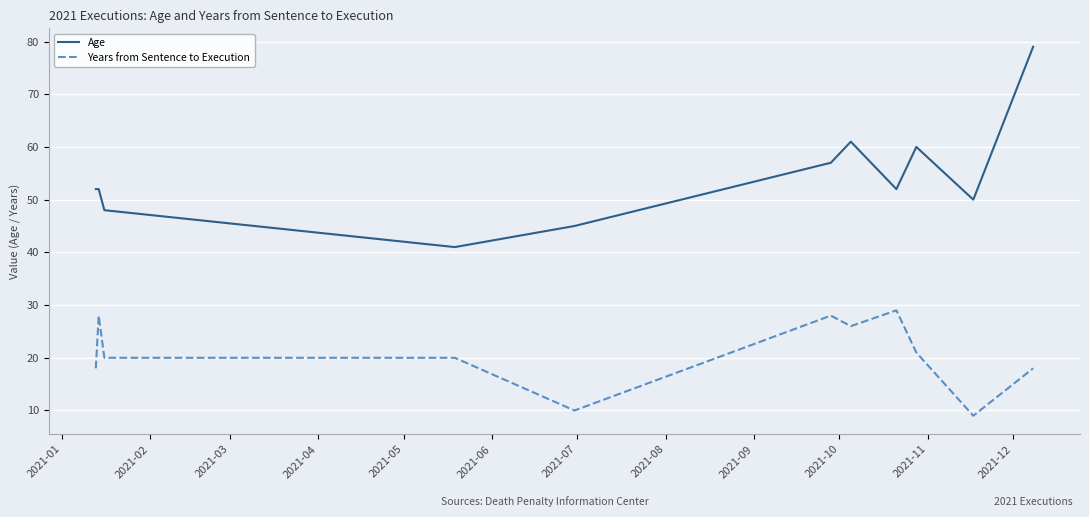

Which series has the largest total across all categories?

Age